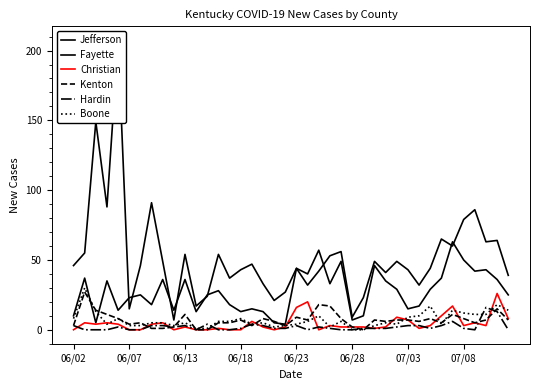

What position from the right is 06/18?

25